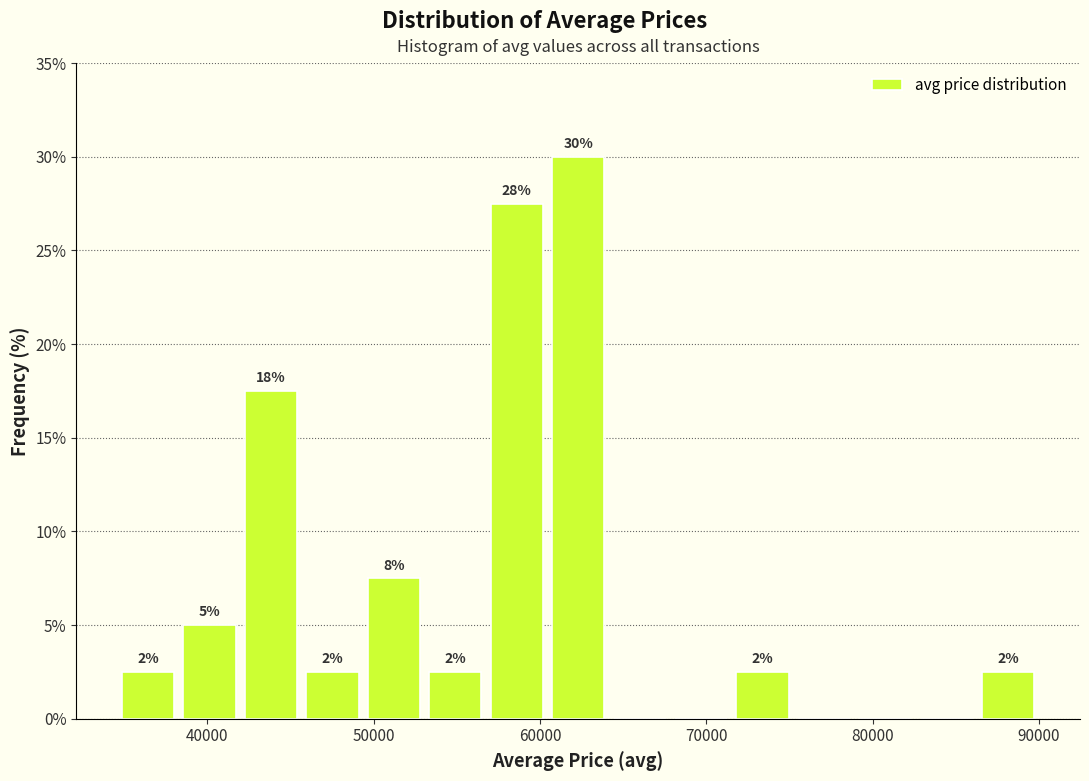

Read against the x-axis, roughly where is the centre of the tallest bar?

62000